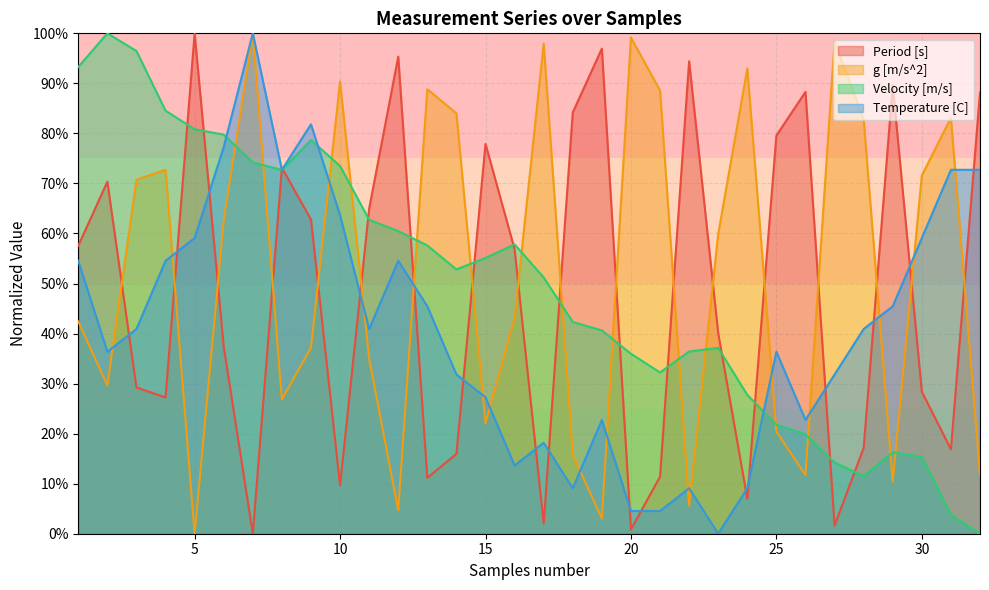

Reading left to right, transcribe all the data shown in this chart.

Period [s]: 0.6	0.7	0.3	0.3	1.0	0.4	0.0	0.7	0.6	0.1	0.6	1.0	0.1	0.2	0.8	0.6	0.0	0.8	1.0	0.0	0.1	0.9	0.4	0.1	0.8	0.9	0.0	0.2	0.9	0.3	0.2	0.9
g [m/s^2]: 0.4	0.3	0.7	0.7	0.0	0.6	1.0	0.3	0.4	0.9	0.4	0.0	0.9	0.8	0.2	0.4	1.0	0.2	0.0	1.0	0.9	0.1	0.6	0.9	0.2	0.1	1.0	0.8	0.1	0.7	0.8	0.1
Velocity [m/s]: 0.9	1.0	1.0	0.8	0.8	0.8	0.7	0.7	0.8	0.7	0.6	0.6	0.6	0.5	0.6	0.6	0.5	0.4	0.4	0.4	0.3	0.4	0.4	0.3	0.2	0.2	0.1	0.1	0.2	0.2	0.0	0.0
Temperature [C]: 0.5	0.4	0.4	0.5	0.6	0.8	1.0	0.7	0.8	0.6	0.4	0.5	0.5	0.3	0.3	0.1	0.2	0.1	0.2	0.0	0.0	0.1	0.0	0.1	0.4	0.2	0.3	0.4	0.5	0.6	0.7	0.7